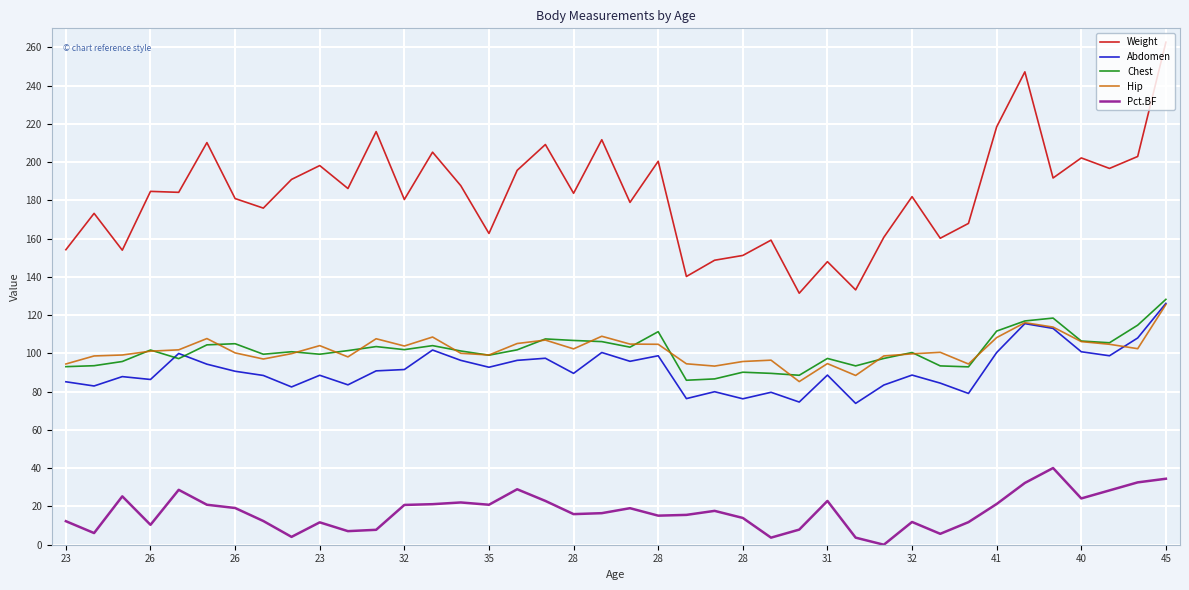

What is the highest value of the Chest series?

128.3